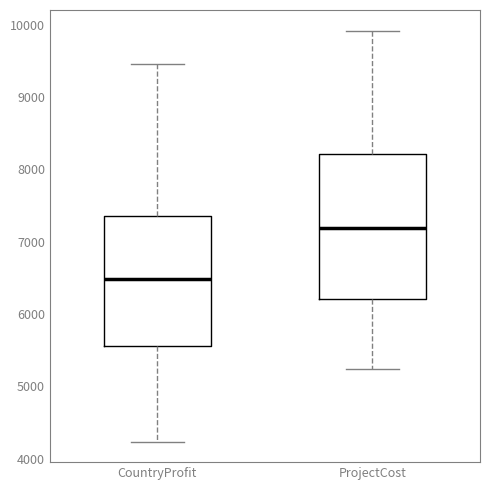

Where does the median line of the box for CountryProfit sit on the y-axis? The values are not printed on the chart, so give them approximately, as read against the axis.

6500